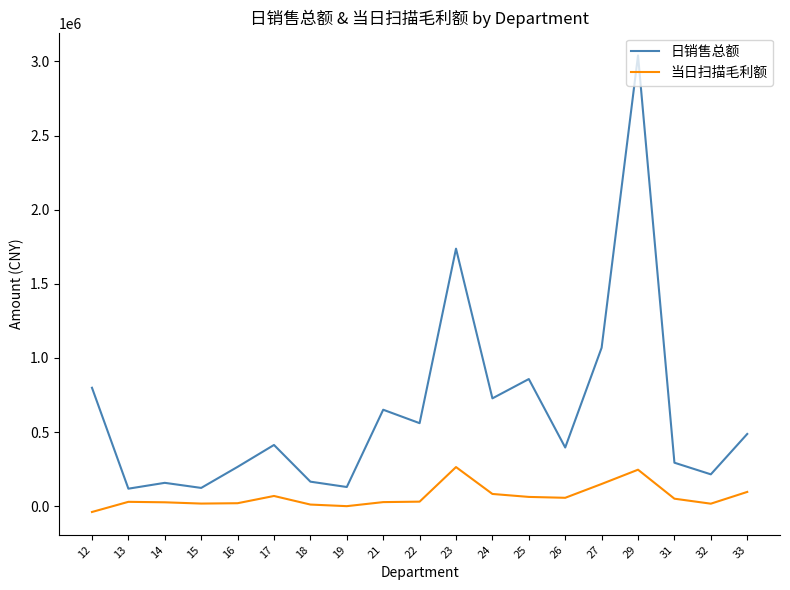

Does the chart have visible grid lines?

No